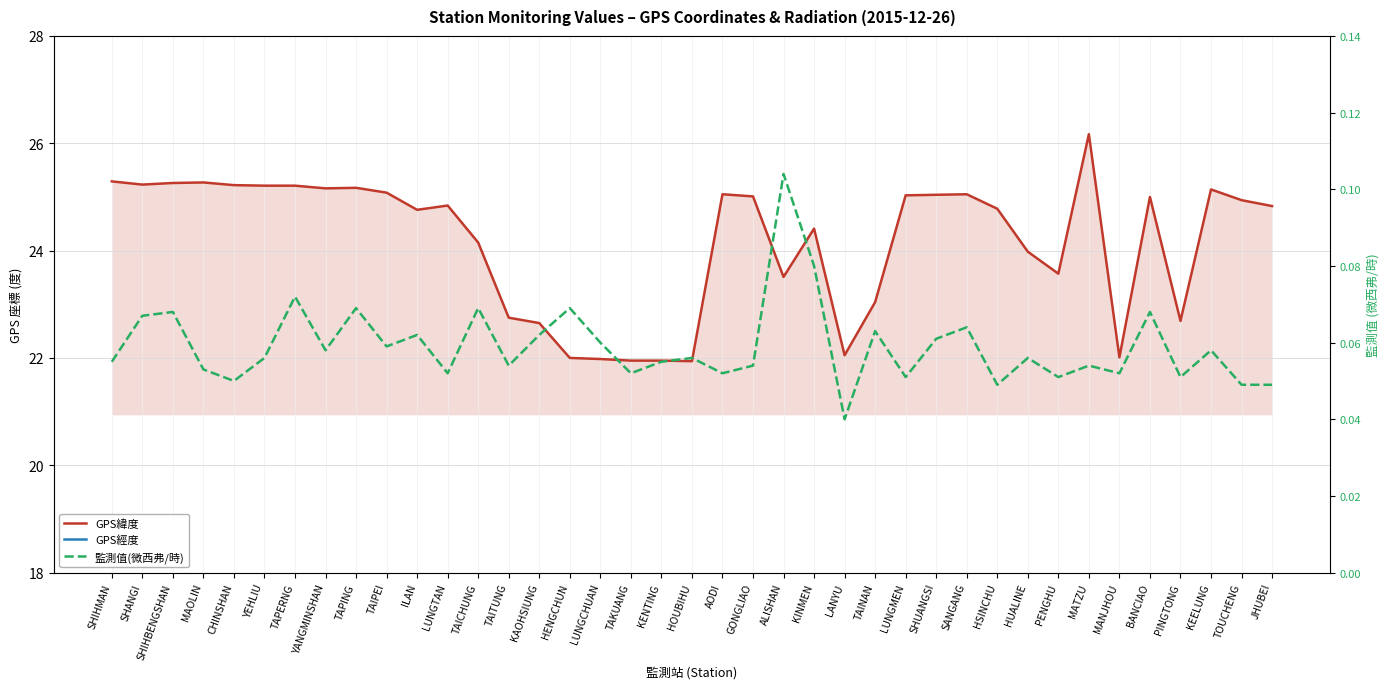

What is the value of the GPS經度 point at the 22nd from the left?

121.9